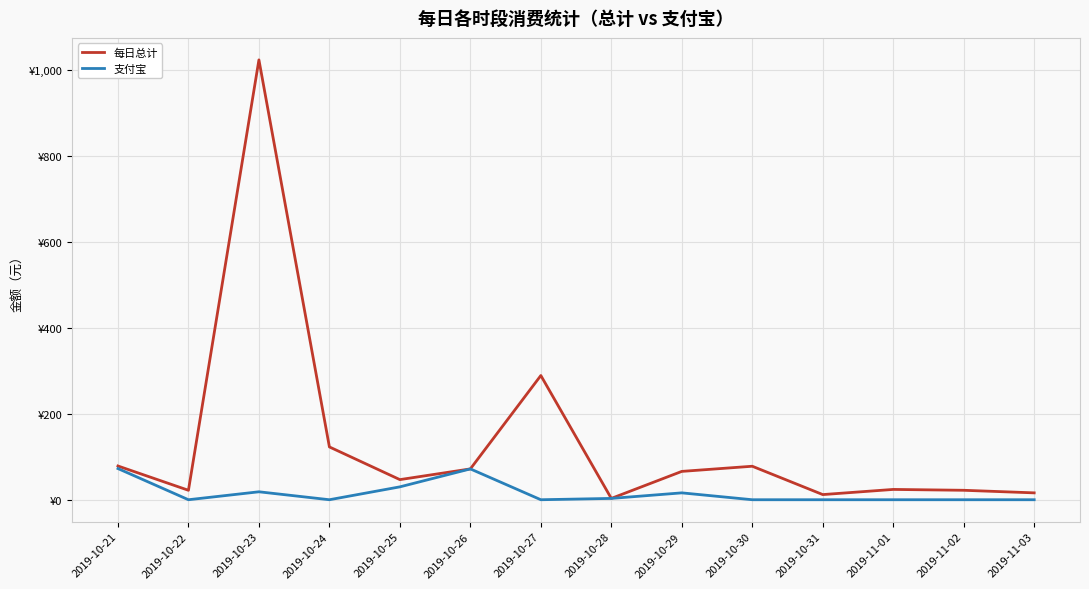

What is the difference between the second highest and second lowest values in the 支付宝 series?

71.8